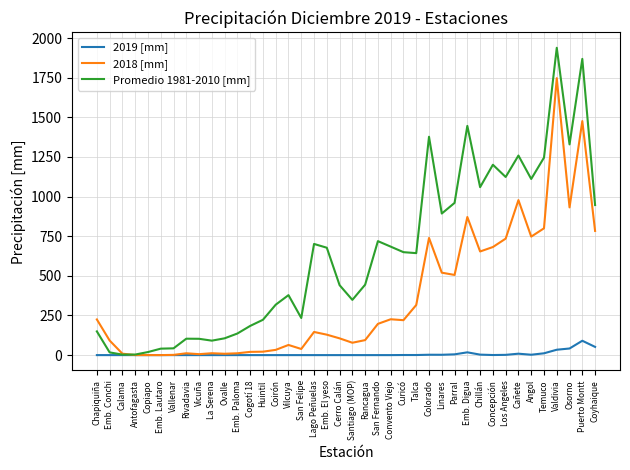

At Rancagua, list the series in order from smallest to largest.

2019 [mm], 2018 [mm], Promedio 1981-2010 [mm]